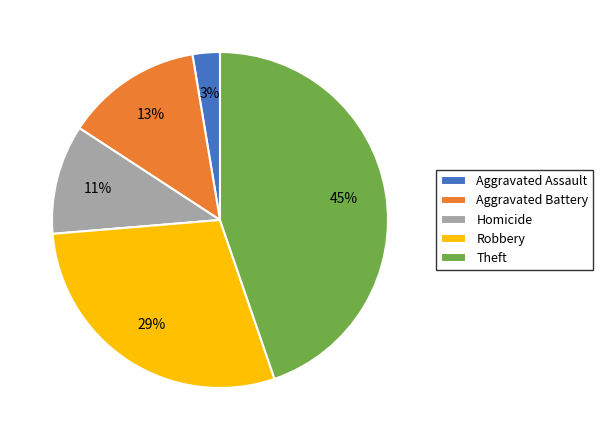

Is the sum of Homicide and Robbery greater than half?

No